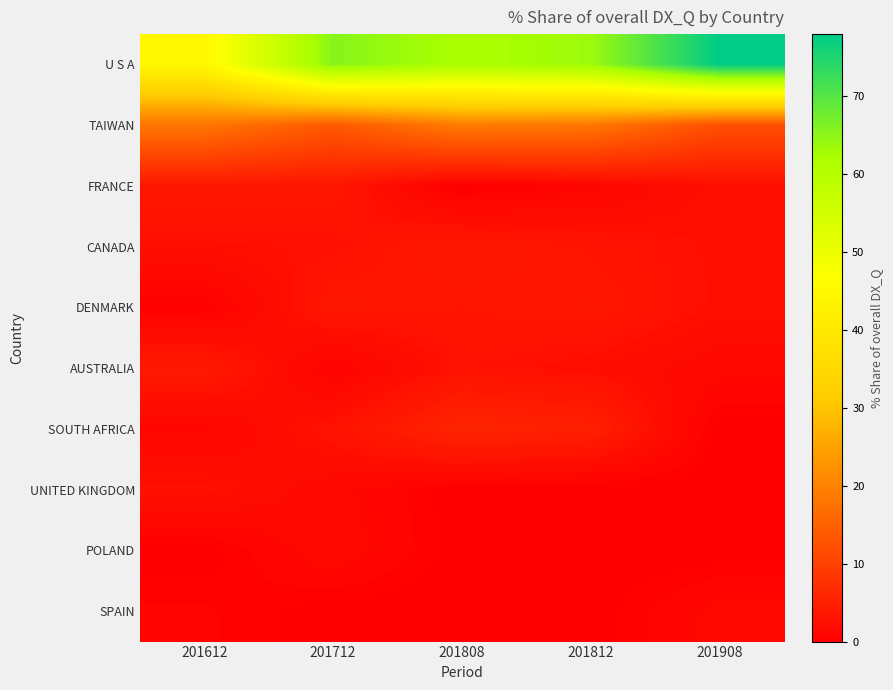

Reading right to left, transcribe all the data shown in this chart.

U S A: 201908=78.0	201812=63.5	201808=61.8	201712=65.5	201612=44.6
TAIWAN: 201908=12.2	201812=18.2	201808=18.9	201712=13.7	201612=18.1
FRANCE: 201908=2.3	201812=0.9	201808=0.0	201712=3.4	201612=3.4
CANADA: 201908=2.3	201812=3.0	201808=3.7	201712=2.5	201612=2.4
DENMARK: 201908=2.3	201812=3.4	201808=3.0	201712=3.5	201612=0.2
AUSTRALIA: 201908=1.4	201812=2.2	201808=2.8	201712=0.6	201612=3.9
SOUTH AFRICA: 201908=0.0	201812=4.9	201808=5.7	201712=2.8	201612=1.0
UNITED KINGDOM: 201908=0.0	201812=0.0	201808=0.0	201712=1.4	201612=2.6
POLAND: 201908=0.0	201812=0.0	201808=0.0	201712=1.7	201612=0.0
SPAIN: 201908=1.4	201812=0.0	201808=0.0	201712=0.0	201612=0.7